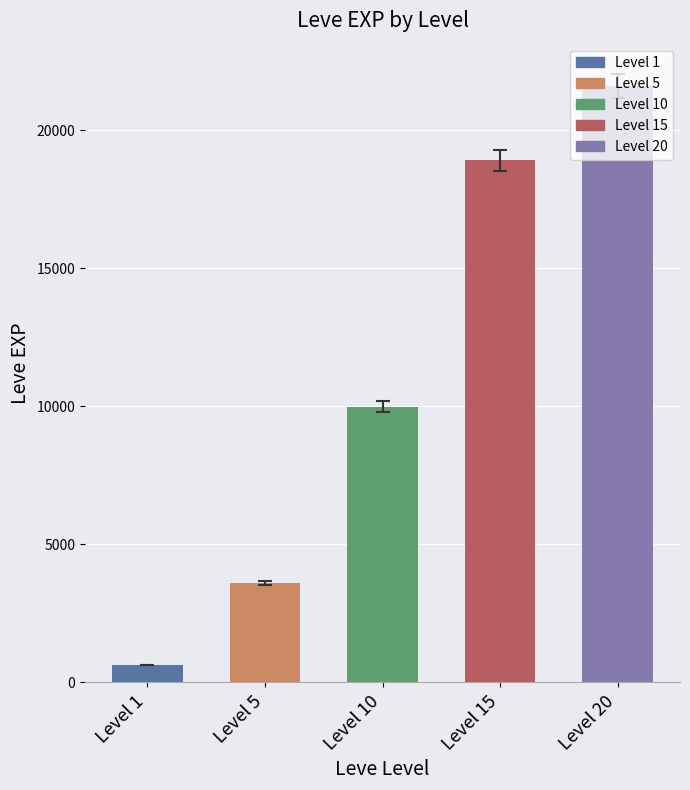

What is the average value?

10946